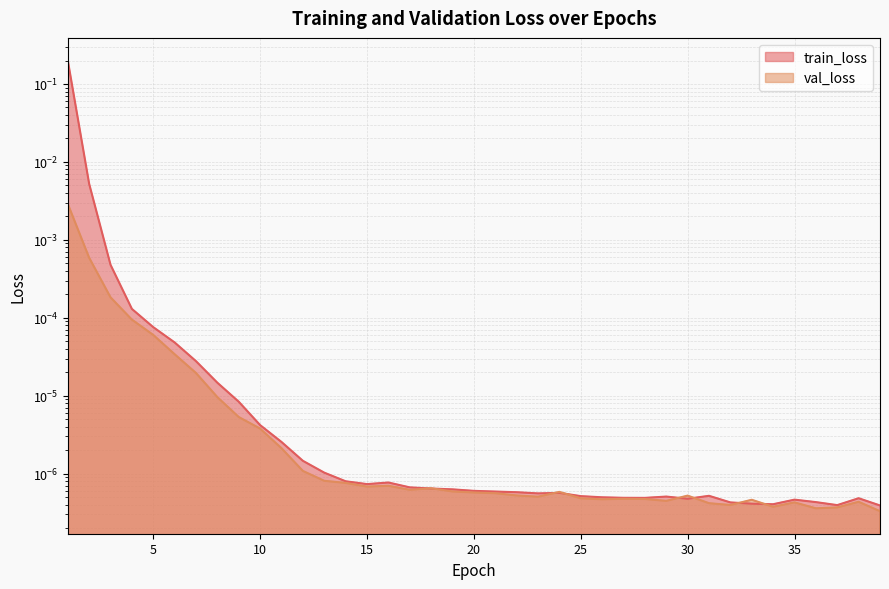

Reading left to right, list all the values displayed in this chart.

train_loss: 0.2	0.0	0.0	0.0	0.0	0.0	0.0	0.0	0.0	0.0	0.0	0.0	0.0	0.0	0.0	0.0	0.0	0.0	0.0	0.0	0.0	0.0	0.0	0.0	0.0	0.0	0.0	0.0	0.0	0.0	0.0	0.0	0.0	0.0	0.0	0.0	0.0	0.0	0.0
val_loss: 0.0	0.0	0.0	0.0	0.0	0.0	0.0	0.0	0.0	0.0	0.0	0.0	0.0	0.0	0.0	0.0	0.0	0.0	0.0	0.0	0.0	0.0	0.0	0.0	0.0	0.0	0.0	0.0	0.0	0.0	0.0	0.0	0.0	0.0	0.0	0.0	0.0	0.0	0.0